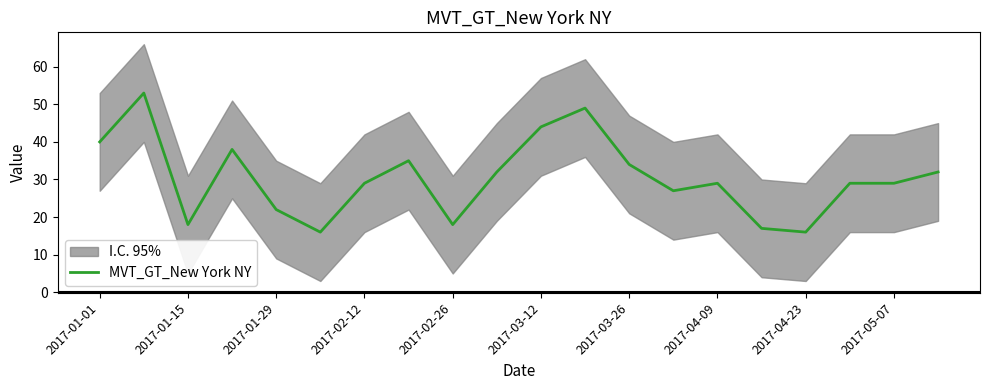

The value of MVT_GT_New York NY at 2017-03-12 is 31. True or false?

False